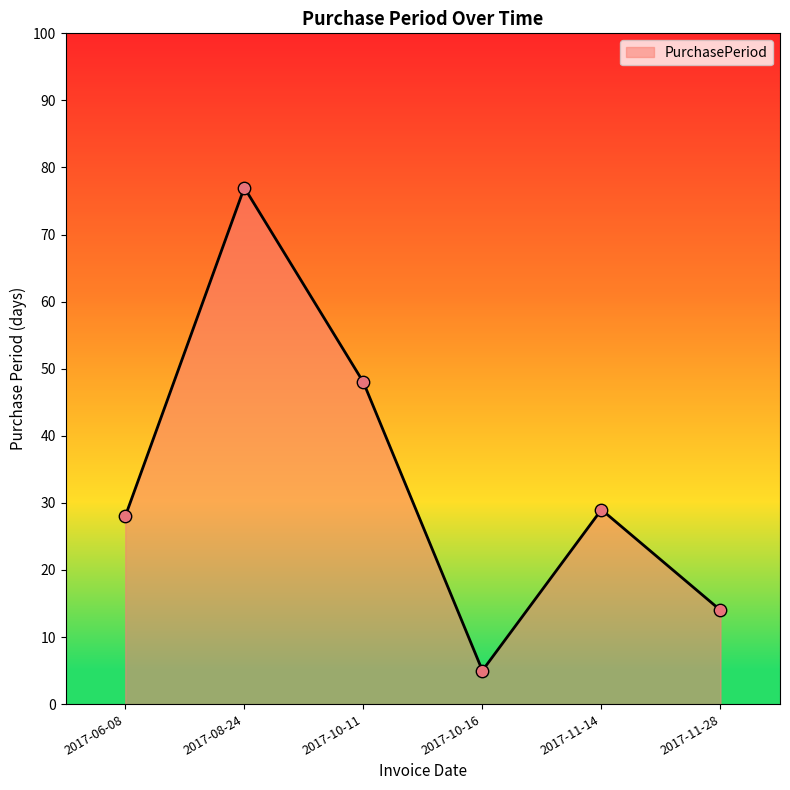

Which has a higher value, 2017-11-28 or 2017-08-24?

2017-08-24